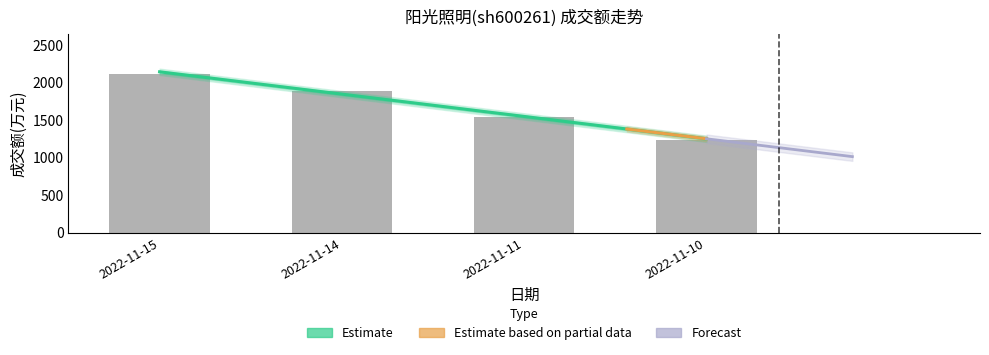

How many bars are there in total?

4